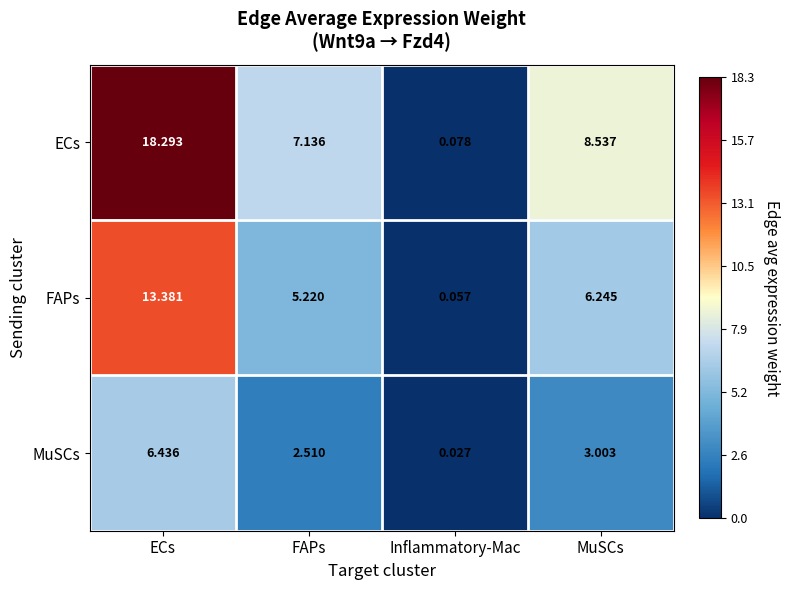

What is the total value across all series at ECs?

38.1